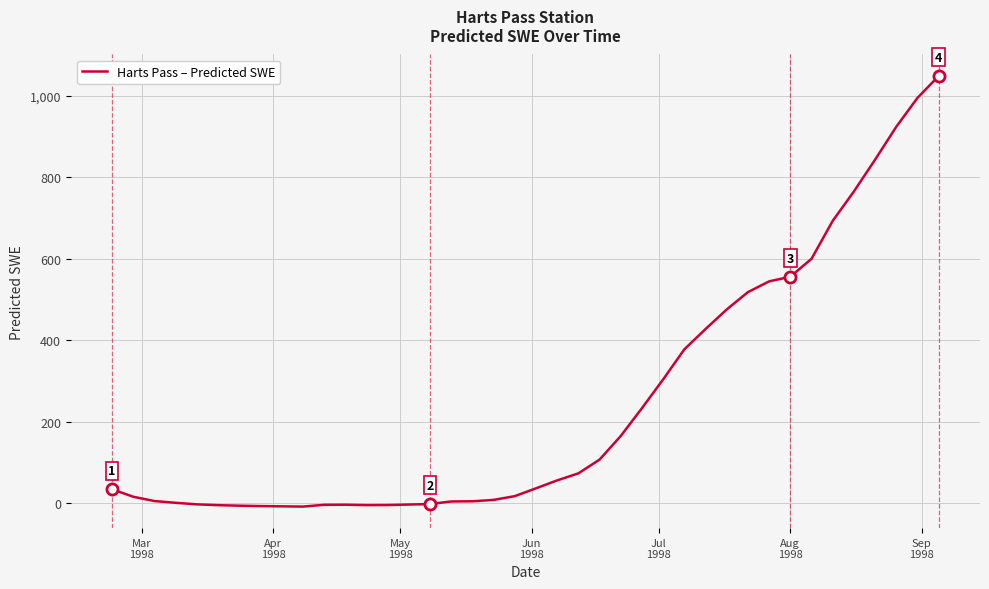

What is the average value?

244.5